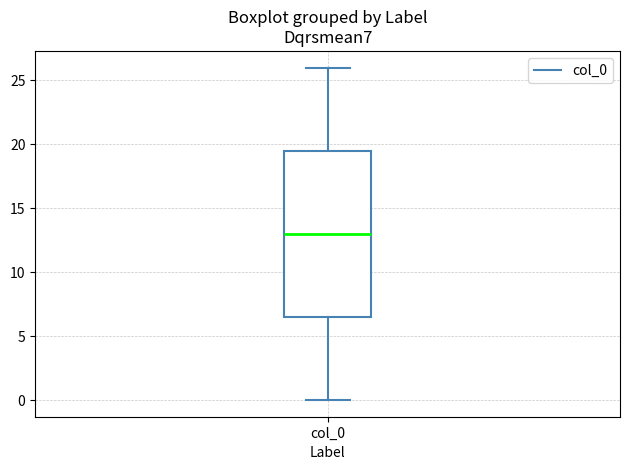

Read this box plot against the y-axis: the position of the median line, the range covered by the box, and the ends of both whiskers. The values are not printed on the chart, so give them approximately, as read against the axis.

median 13.0, box 6.5 to 19.5, whiskers 0.0 to 26.0